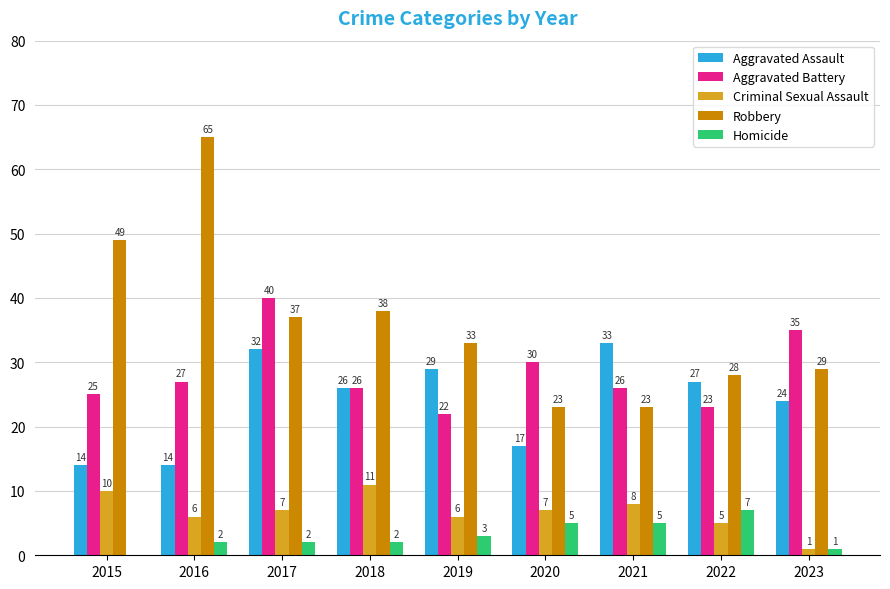

Which series has the largest total across all categories?

Robbery